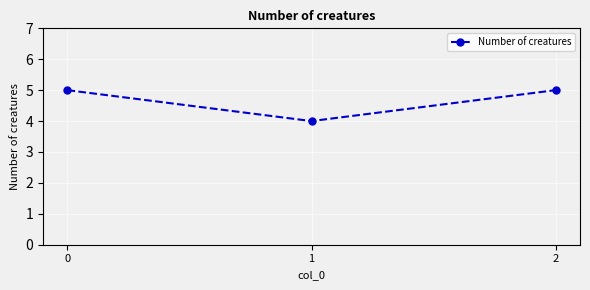

Between 1 and 2, which is larger?

2